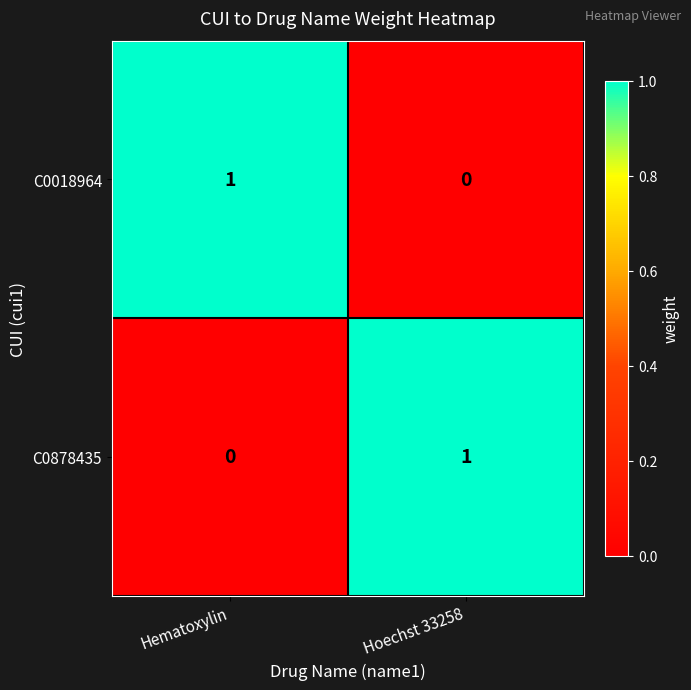

Reading right to left, extract all data points from this chart.

C0018964: 0	1
C0878435: 1	0